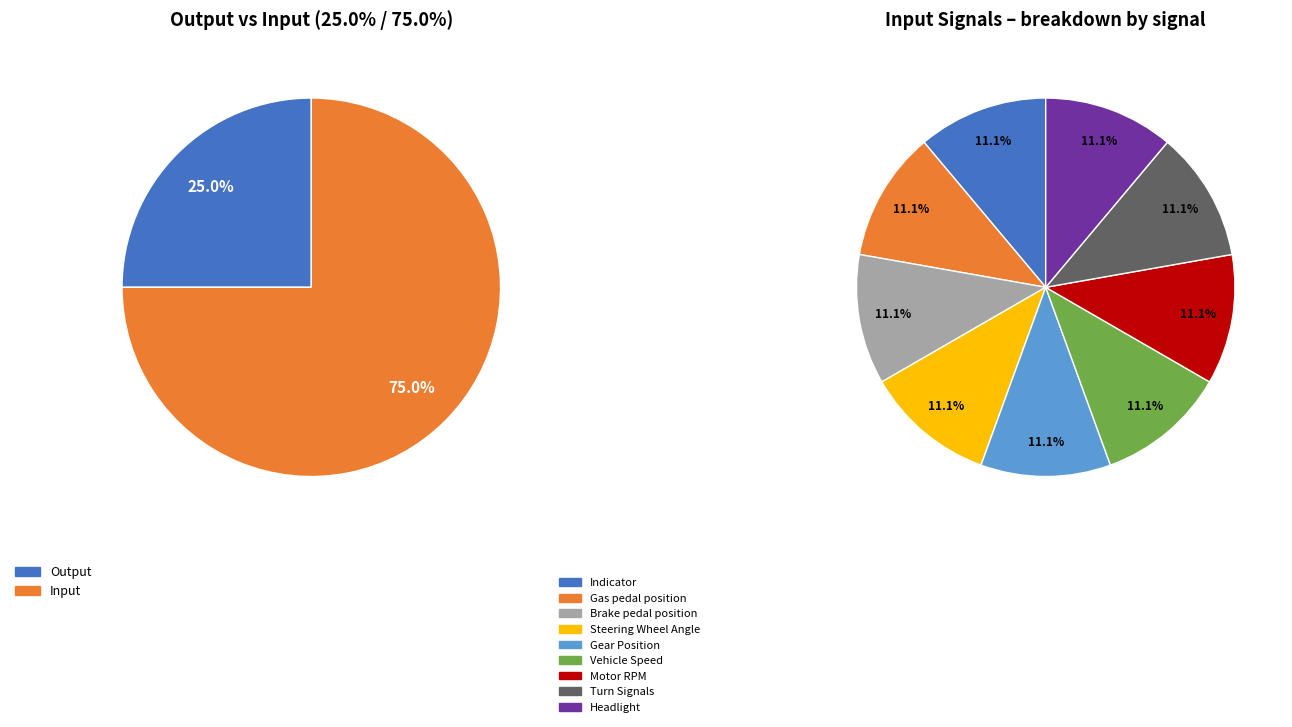

To the nearest percent, what is the average slice percentage?

50%